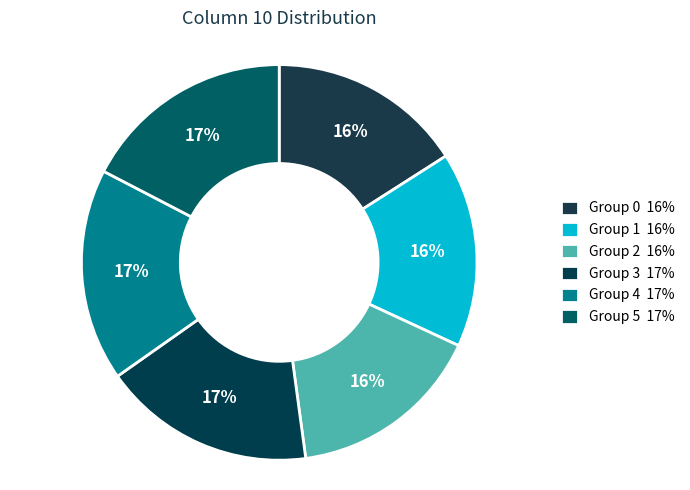

Count the number of slices in the pie.

6